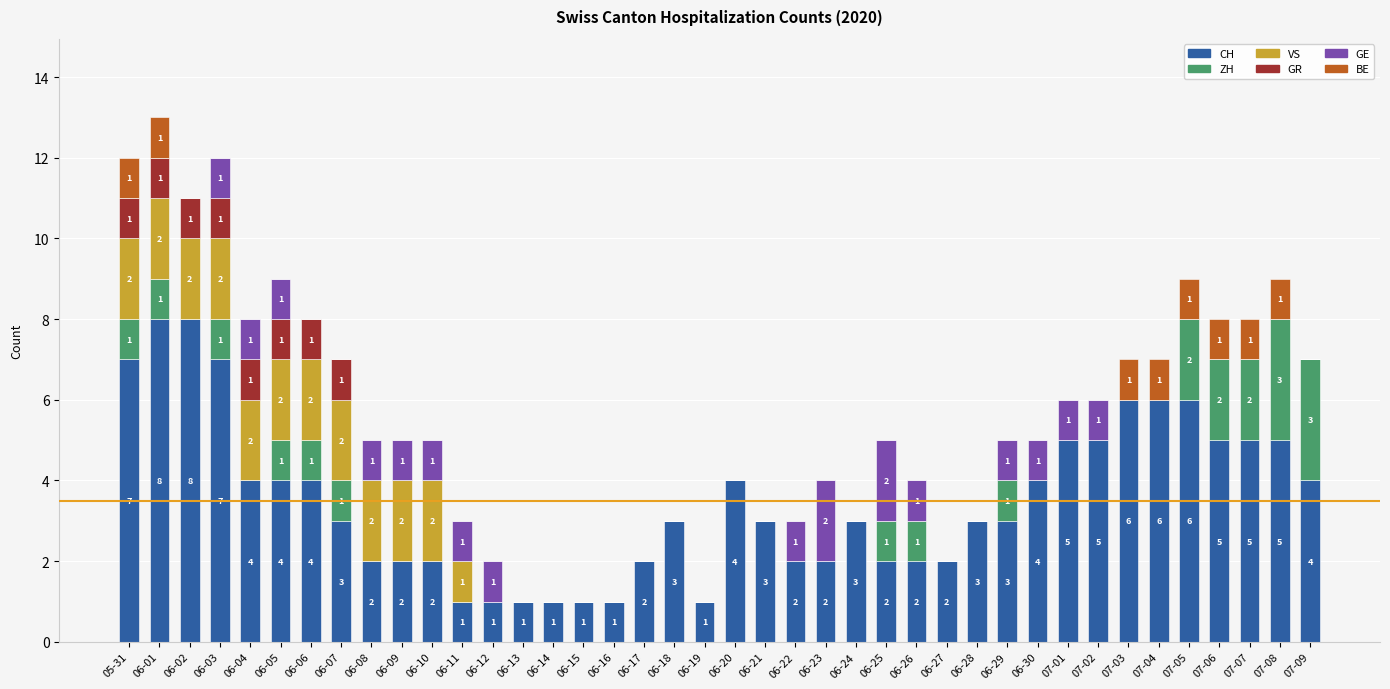

Are the bars horizontal?

No